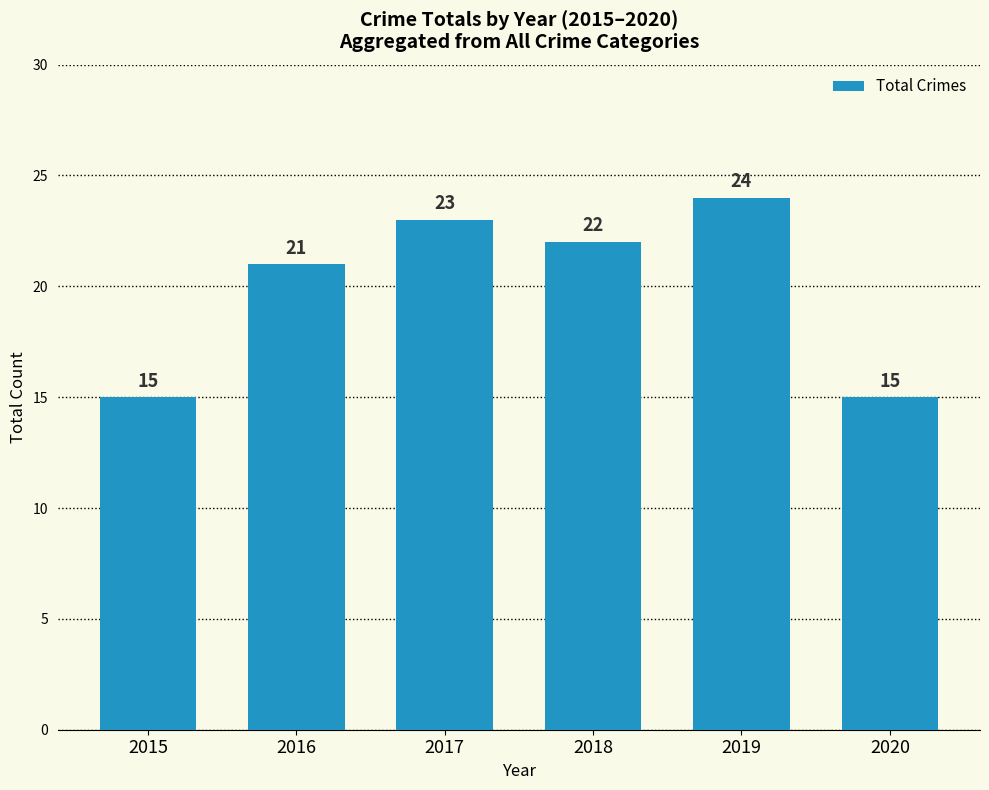

Which category has the highest value across all series?

2019